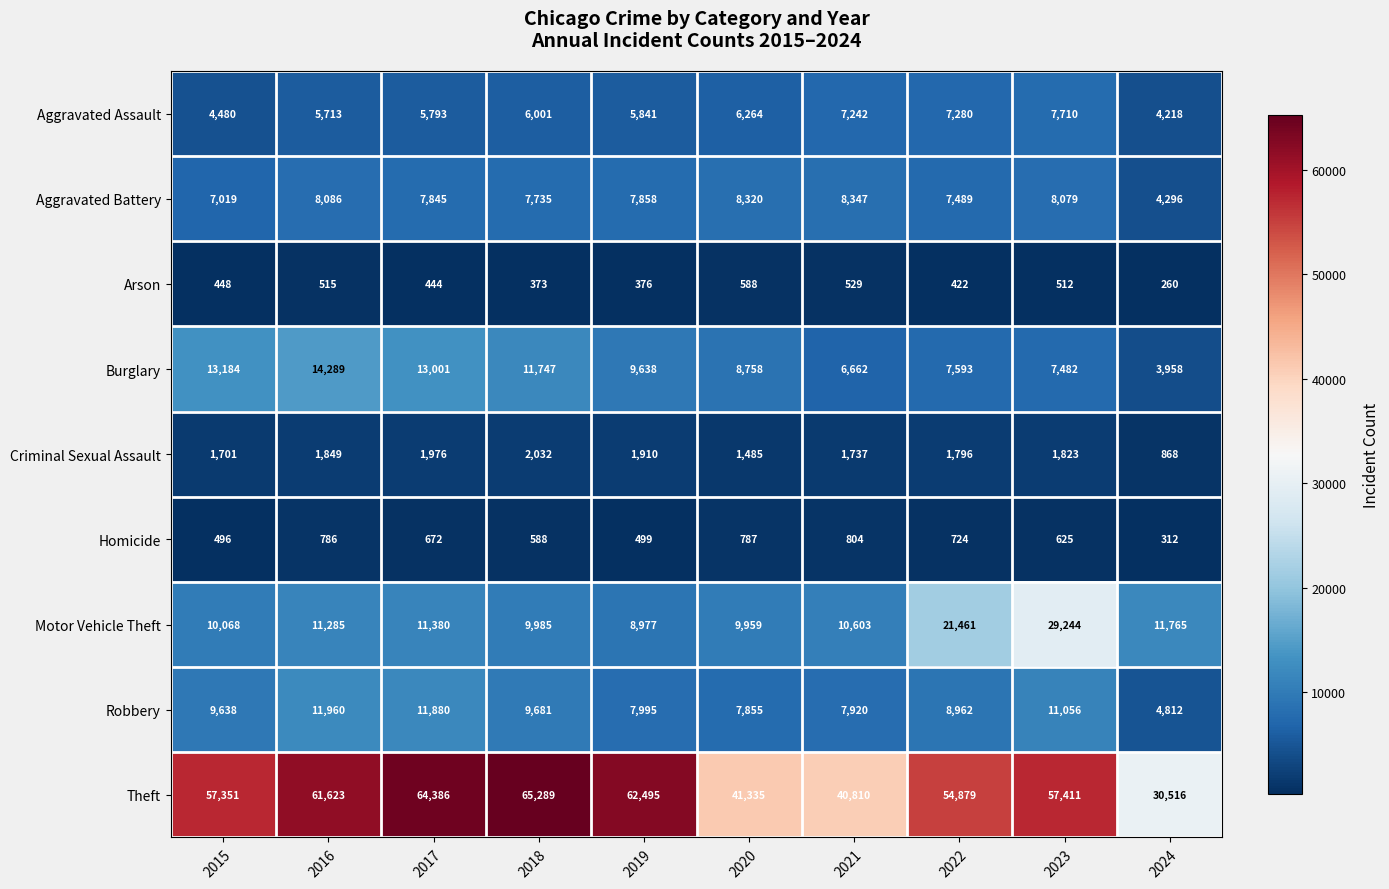

How many series are shown in this chart?

9